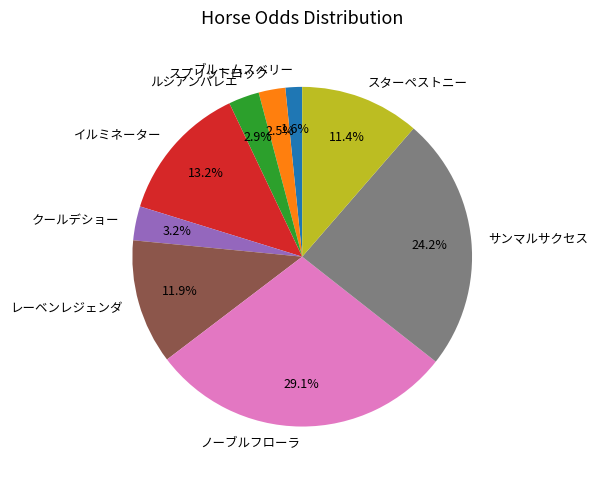

Which slice is the largest?

ノーブルフローラ